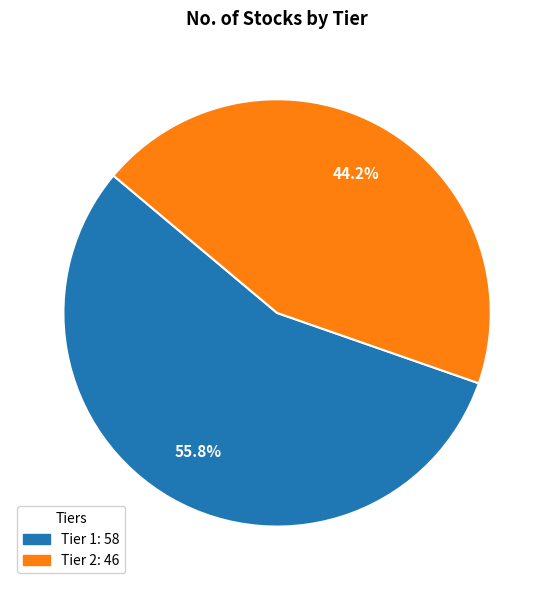

Is the sum of Tier 2 and Tier 1 greater than half?

Yes